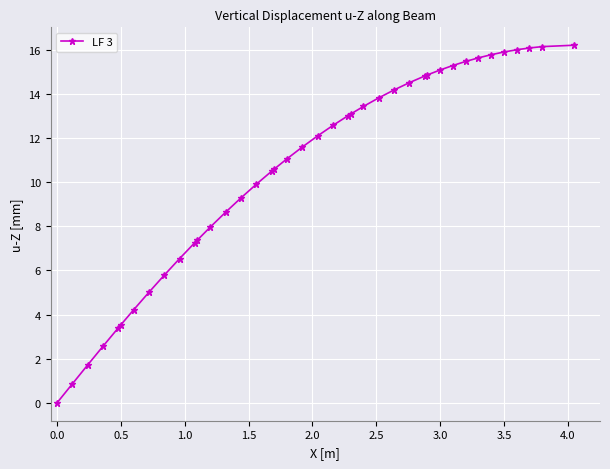

Does the chart display data point markers on the line(s)?

Yes